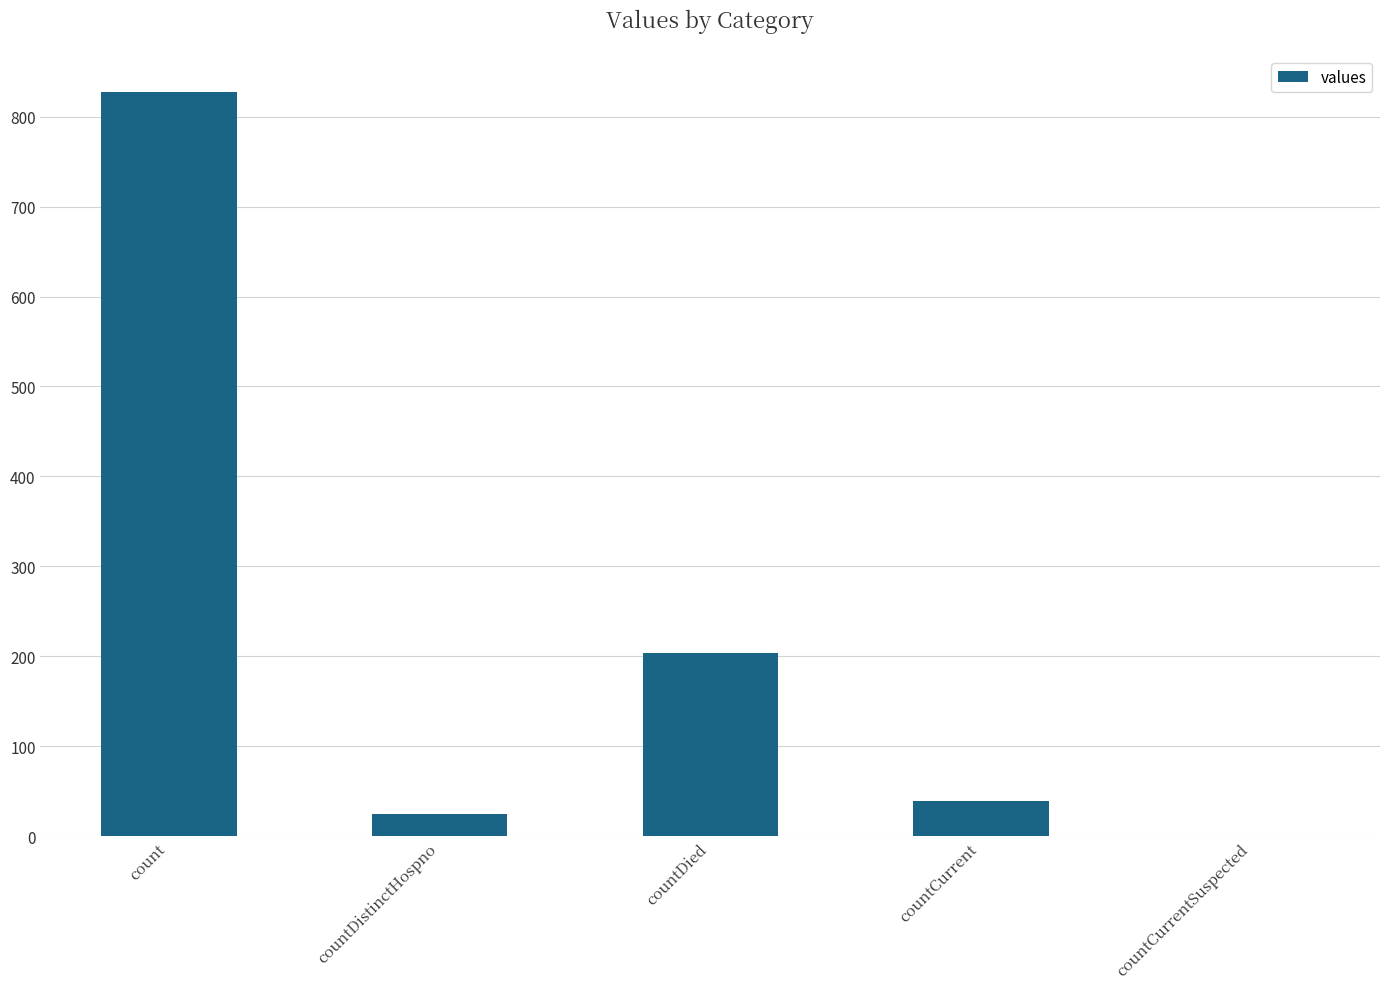

What is the change in value from count to countDistinctHospno?

-802